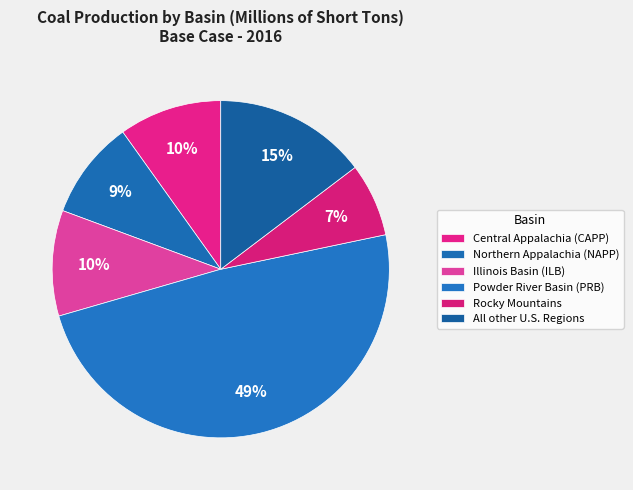

How many slices are in this pie chart?

6